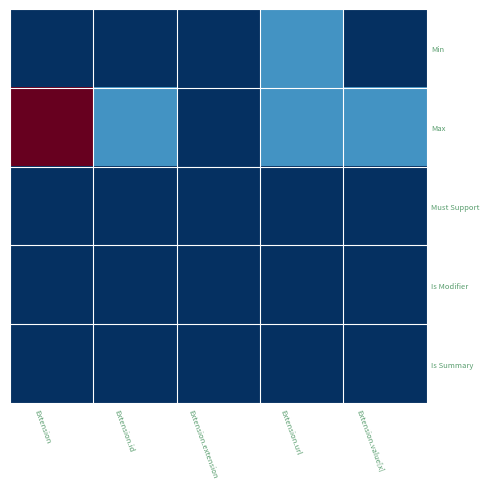

Reading left to right, extract all data points from this chart.

Min: Extension=0	Extension.id=0	Extension.extension=0	Extension.url=1	Extension.value[x]=0
Max: Extension=5	Extension.id=1	Extension.extension=0	Extension.url=1	Extension.value[x]=1
Must Support: Extension=0	Extension.id=0	Extension.extension=0	Extension.url=0	Extension.value[x]=0
Is Modifier: Extension=0	Extension.id=0	Extension.extension=0	Extension.url=0	Extension.value[x]=0
Is Summary: Extension=0	Extension.id=0	Extension.extension=0	Extension.url=0	Extension.value[x]=0